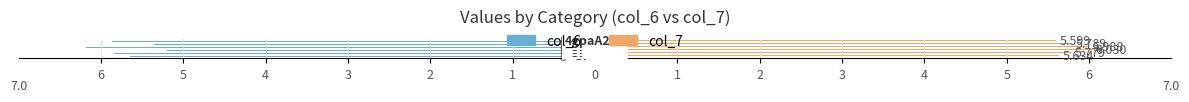

What is the value of the col_7 bar at the 5th from the left?

5.8